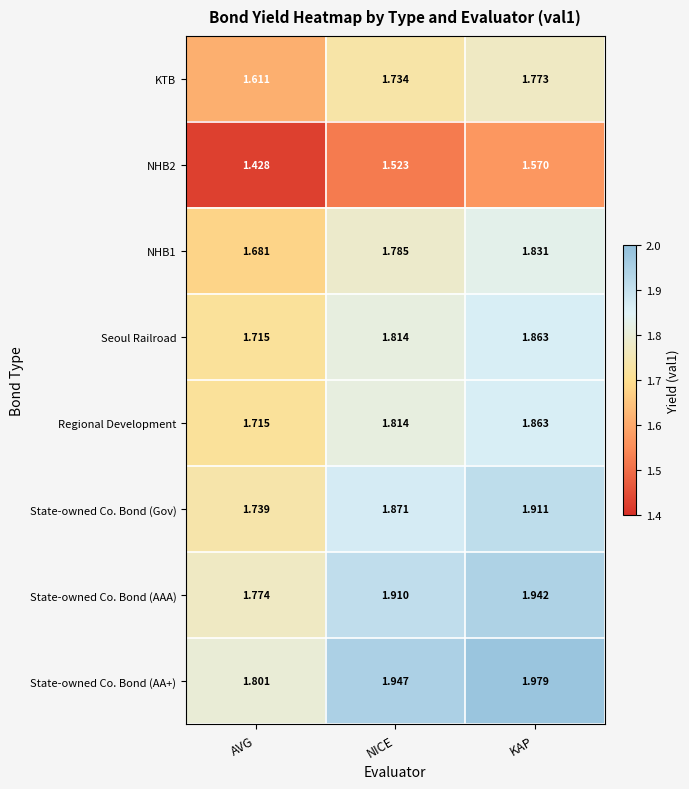

Where is Regional Development nearest to the value 1?

AVG